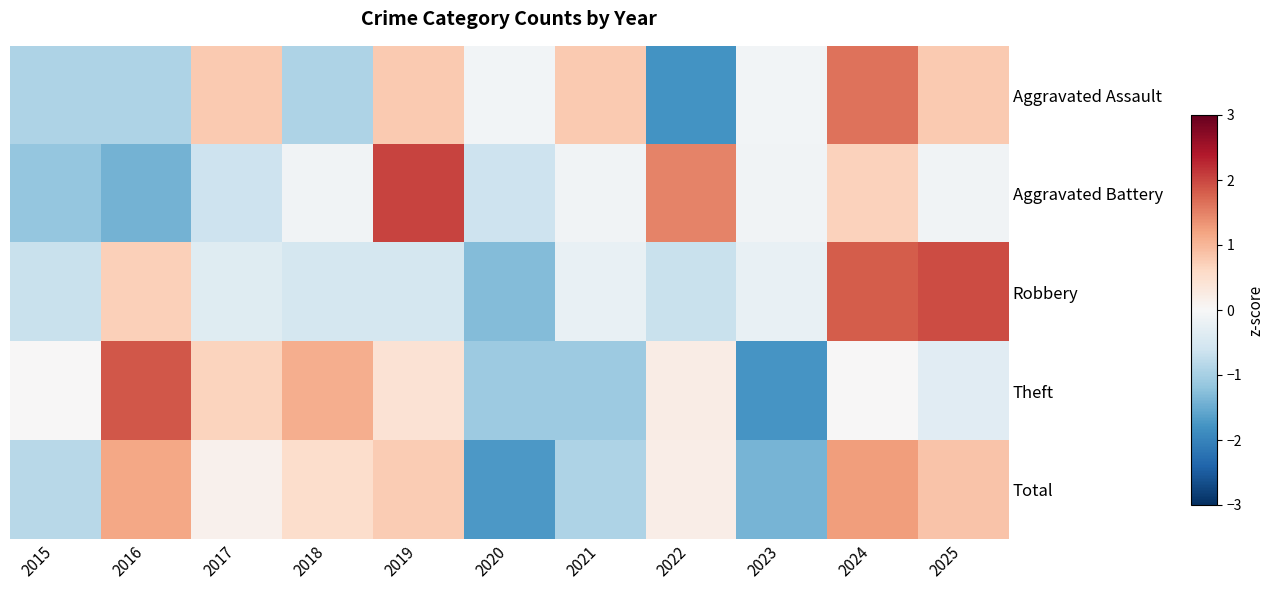

Reading left to right, extract all data points from this chart.

Aggravated Assault: 2015=-0.9	2016=-0.9	2017=0.8	2018=-0.9	2019=0.8	2020=-0.1	2021=0.8	2022=-1.8	2023=-0.1	2024=1.6	2025=0.8
Aggravated Battery: 2015=-1.2	2016=-1.4	2017=-0.6	2018=-0.1	2019=2.0	2020=-0.6	2021=-0.1	2022=1.5	2023=-0.1	2024=0.7	2025=-0.1
Robbery: 2015=-0.7	2016=0.7	2017=-0.4	2018=-0.5	2019=-0.5	2020=-1.3	2021=-0.2	2022=-0.7	2023=-0.2	2024=1.8	2025=2.0
Theft: 2015=0.0	2016=1.9	2017=0.7	2018=1.1	2019=0.4	2020=-1.1	2021=-1.1	2022=0.2	2023=-1.8	2024=0.0	2025=-0.3
Total: 2015=-0.8	2016=1.2	2017=0.1	2018=0.5	2019=0.8	2020=-1.7	2021=-0.9	2022=0.2	2023=-1.4	2024=1.2	2025=0.8